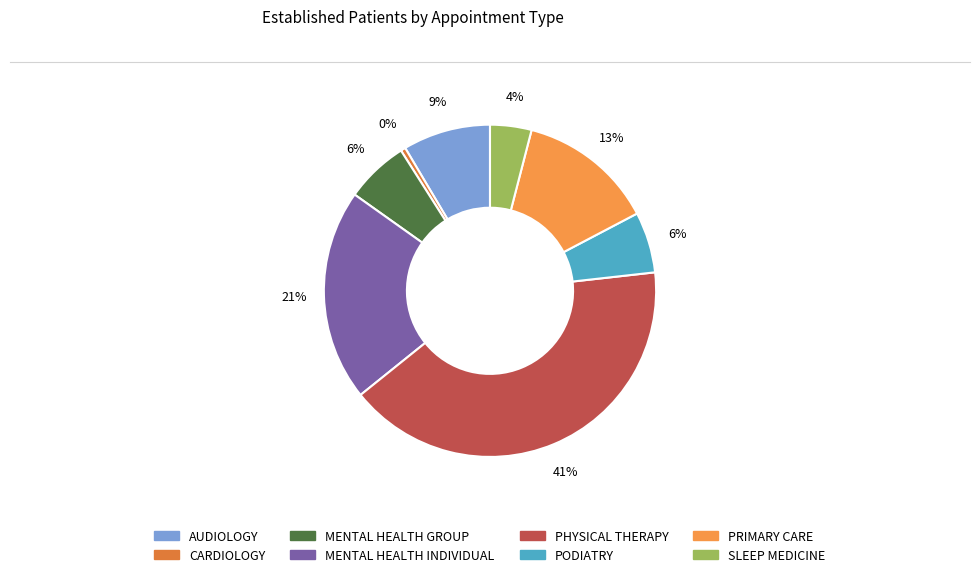

Does PODIATRY represent more than half of the total?

No